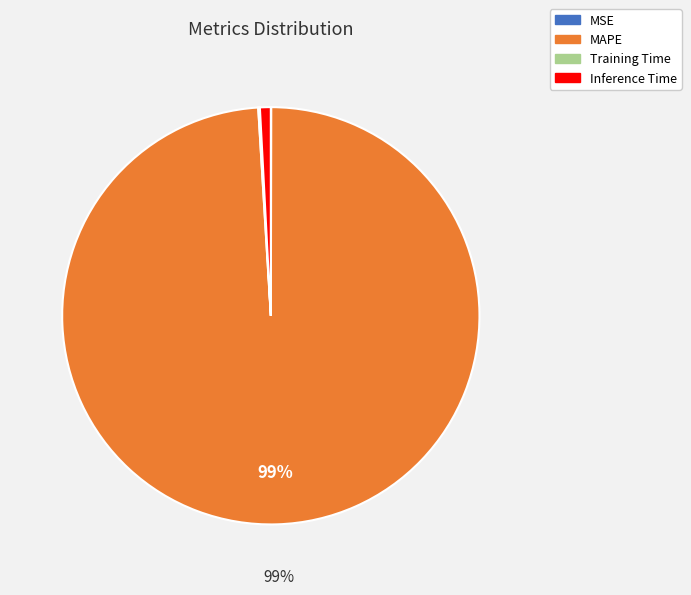

Which slice is the largest?

MAPE